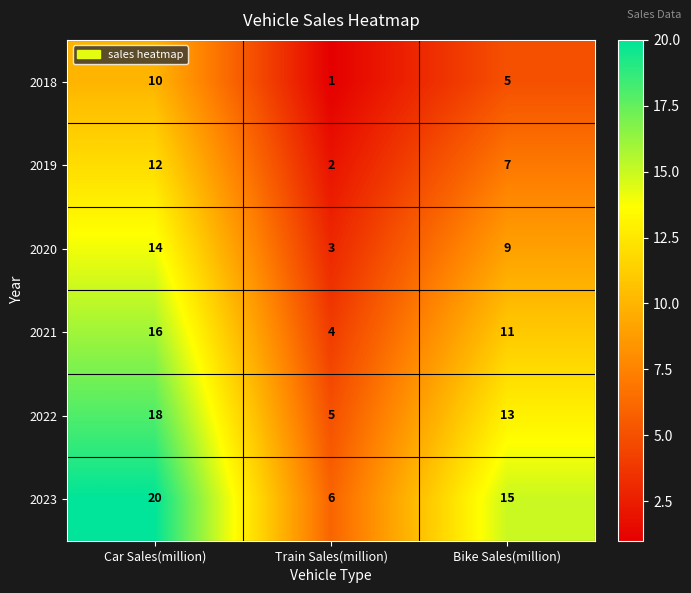

Reading left to right, what are all the values shown in this chart?

2018: Car Sales(million)=10	Train Sales(million)=1	Bike Sales(million)=5
2019: Car Sales(million)=12	Train Sales(million)=2	Bike Sales(million)=7
2020: Car Sales(million)=14	Train Sales(million)=3	Bike Sales(million)=9
2021: Car Sales(million)=16	Train Sales(million)=4	Bike Sales(million)=11
2022: Car Sales(million)=18	Train Sales(million)=5	Bike Sales(million)=13
2023: Car Sales(million)=20	Train Sales(million)=6	Bike Sales(million)=15